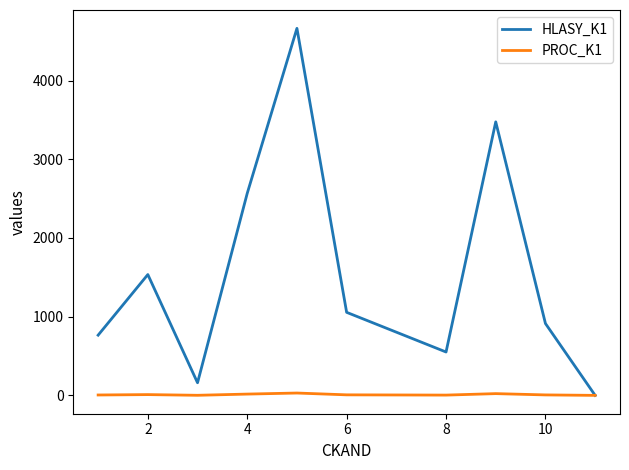

Which series has the largest range (max minus min)?

HLASY_K1